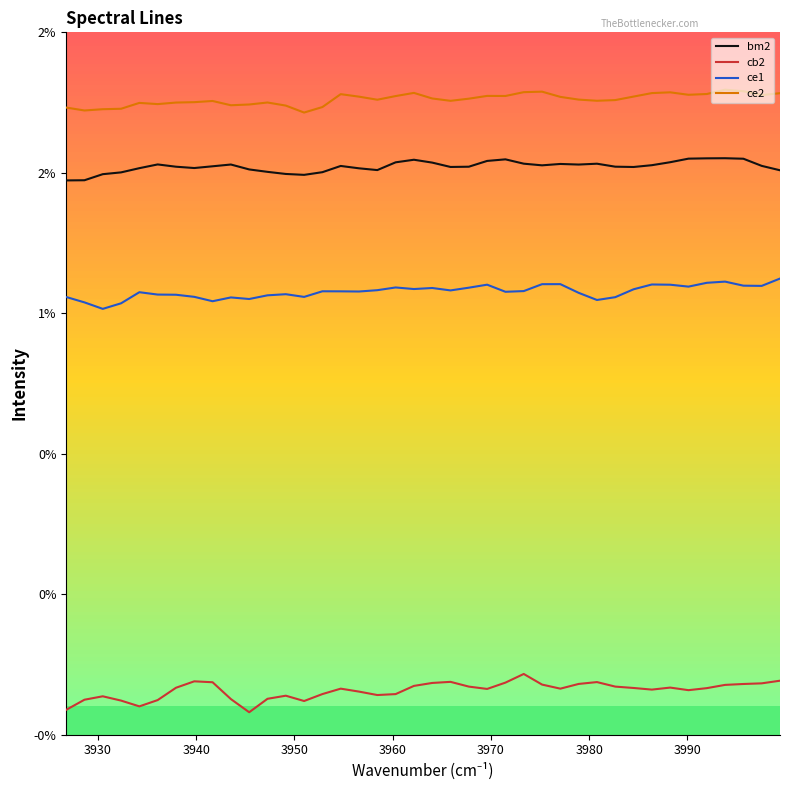

Does the chart display data point markers on the line(s)?

No